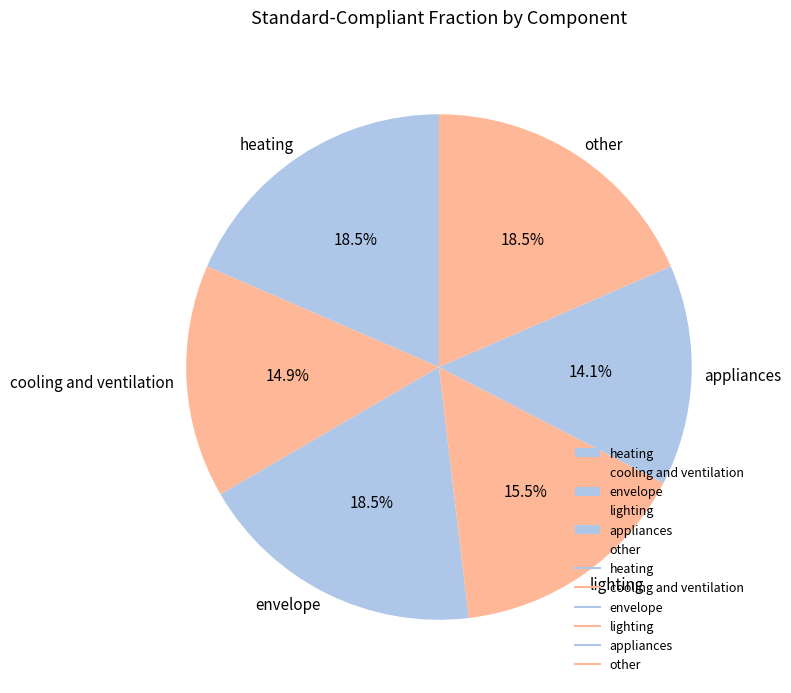

Approximately how many times larger is the value at lighting compared to envelope?

0.8